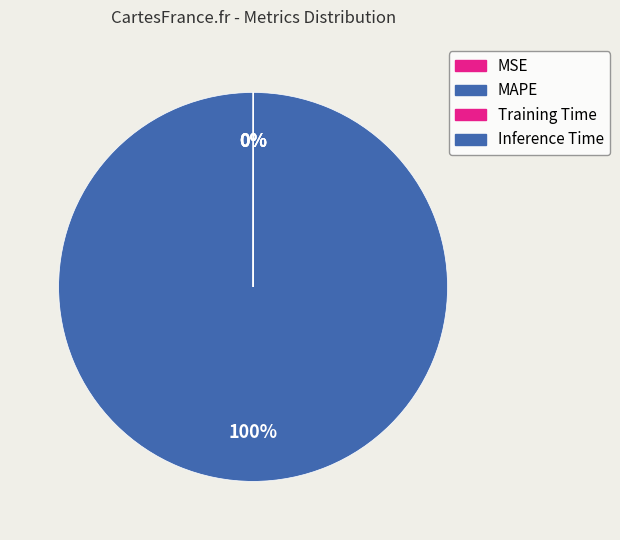

Does MAPE represent more than half of the total?

Yes